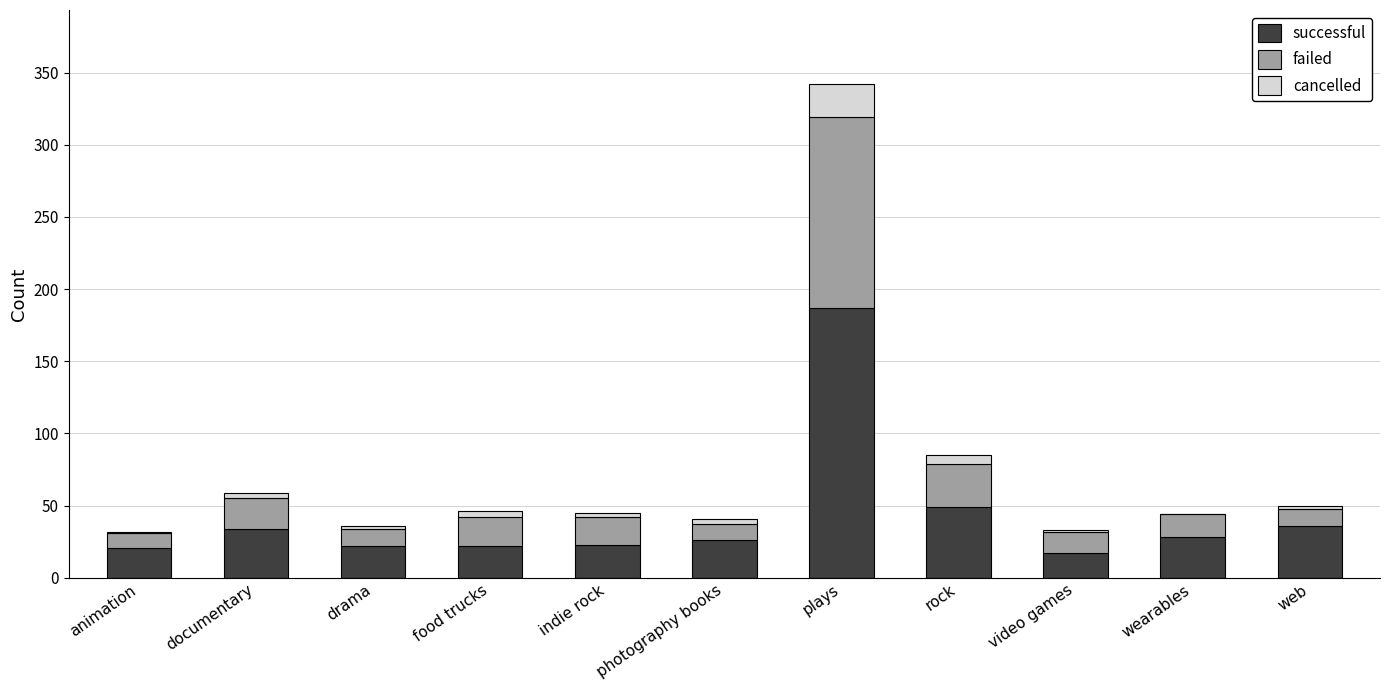

At which category is the sum across all series the highest?

plays